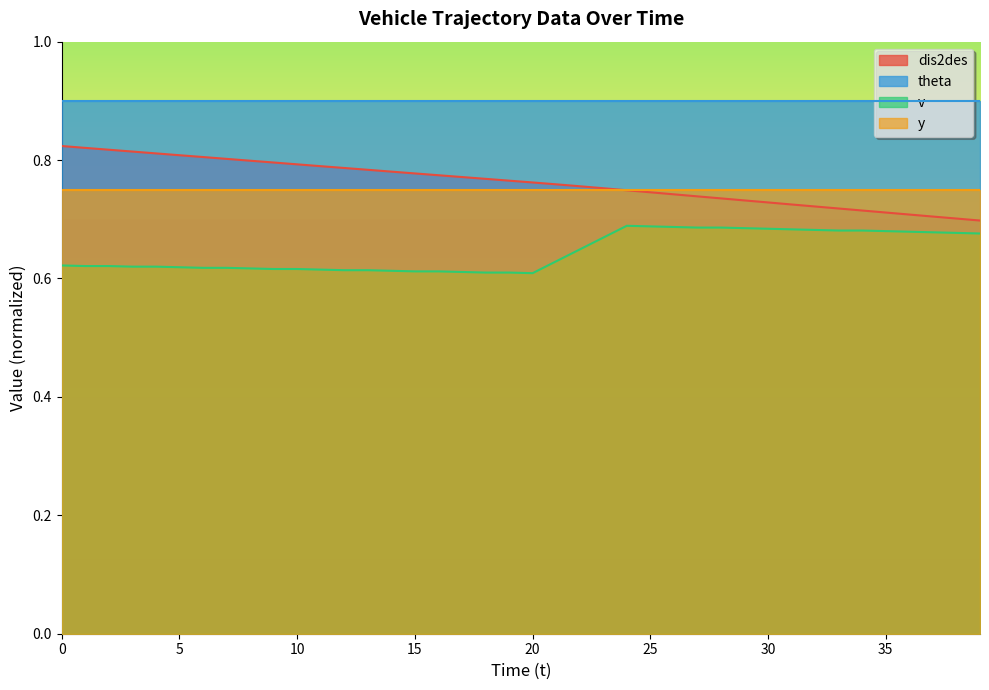

True or false: dis2des and v cross at least once.

False